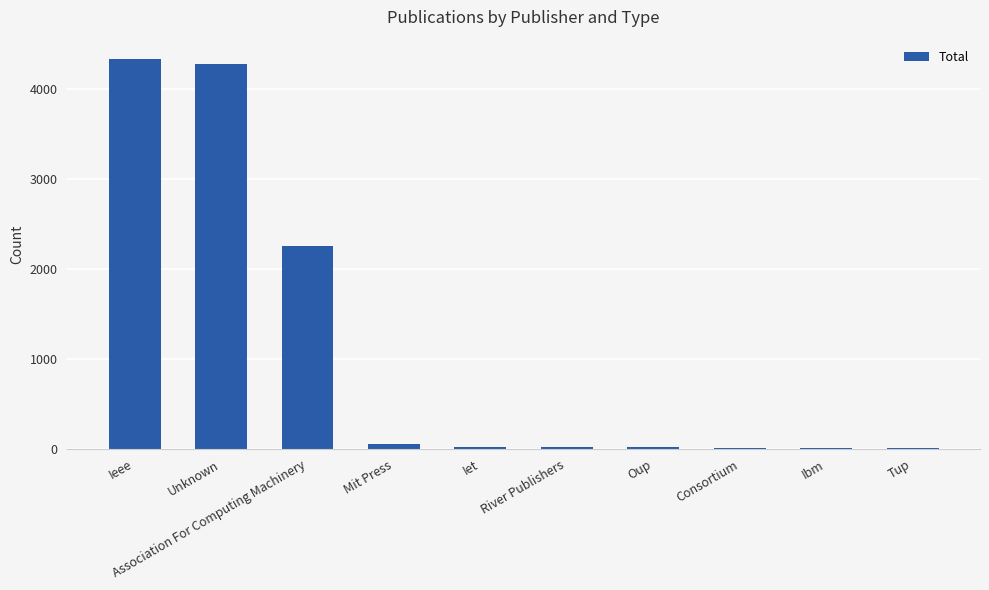

What is the sum of the values at Ibm and Oup?

29